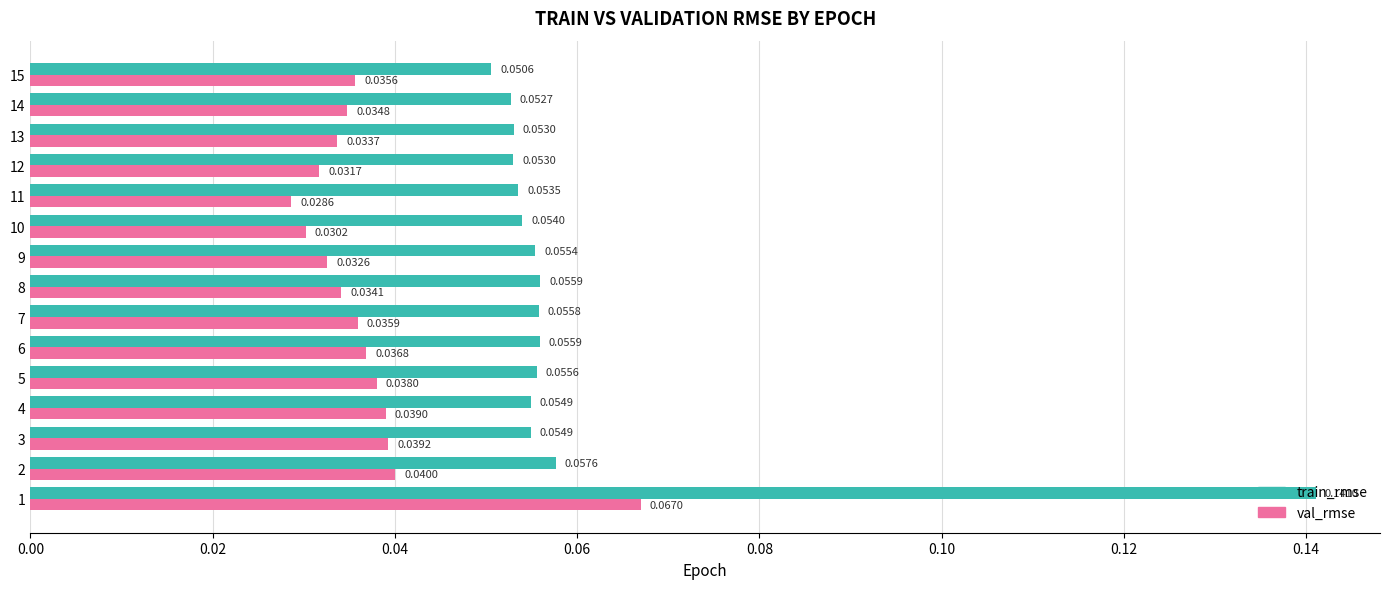

At how many categories does at least one series exceed 0?

15